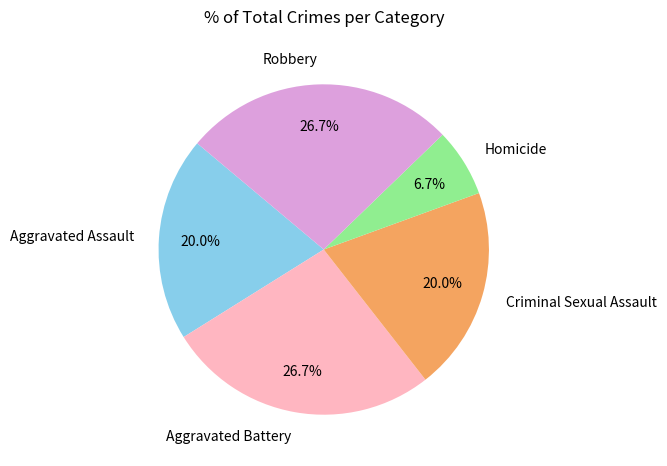

Combined, what portion of the pie is Criminal Sexual Assault and Aggravated Battery?

46.7%